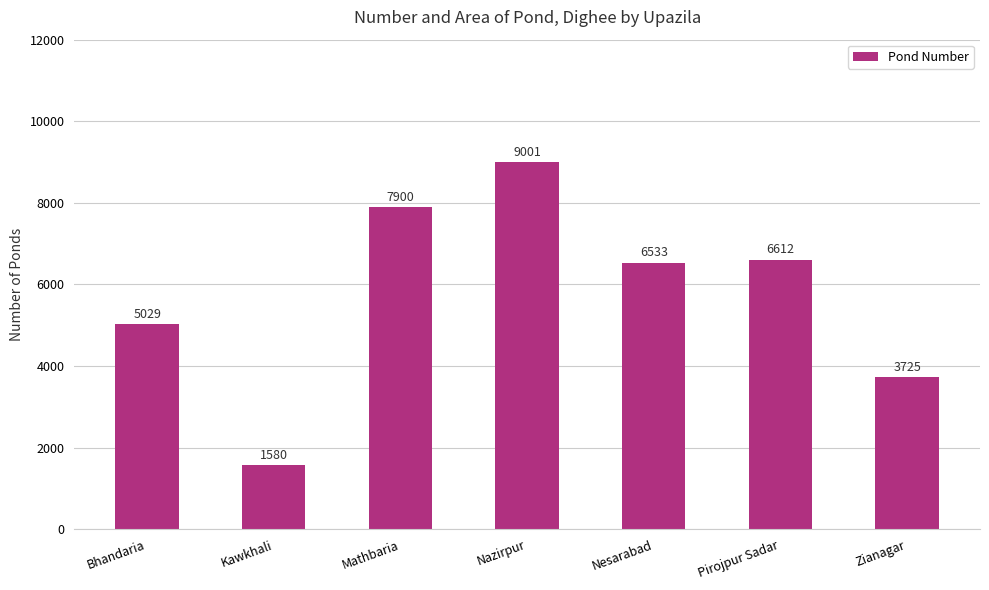

Is it true that the value at Zianagar is 5810?

False